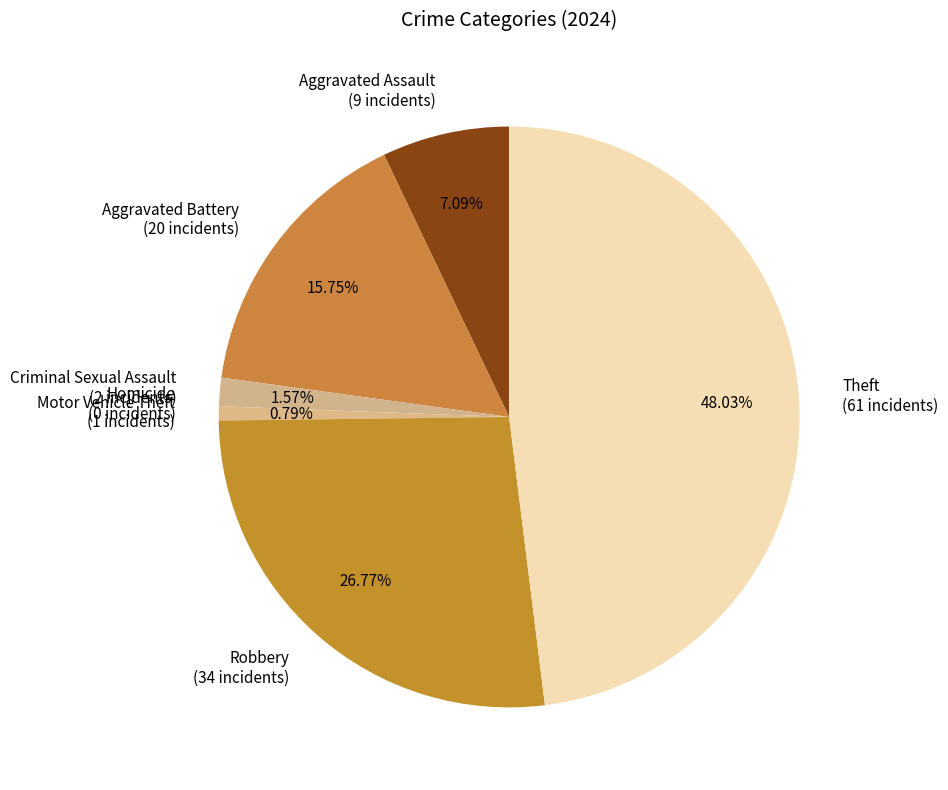

The Theft slice represents 48% of the pie. True or false?

True